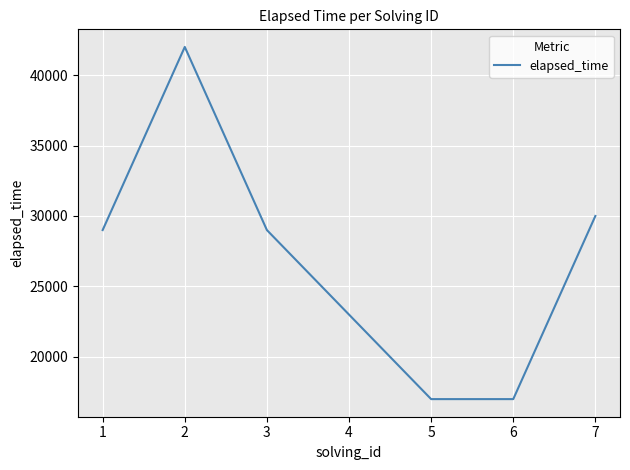

What is the minimum value shown in the chart?

17000